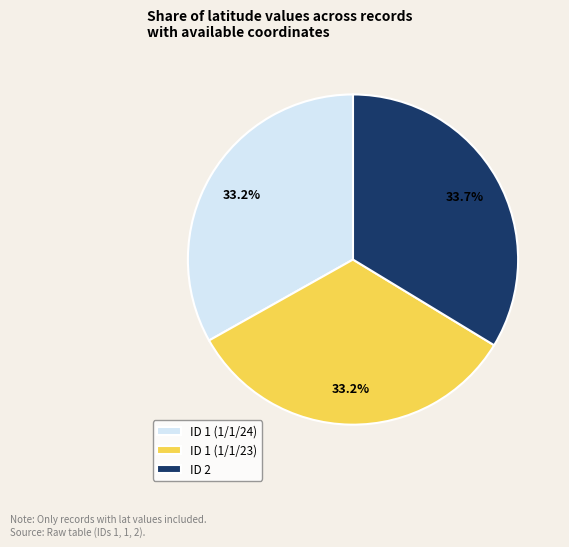

Which slice is the largest?

ID 2